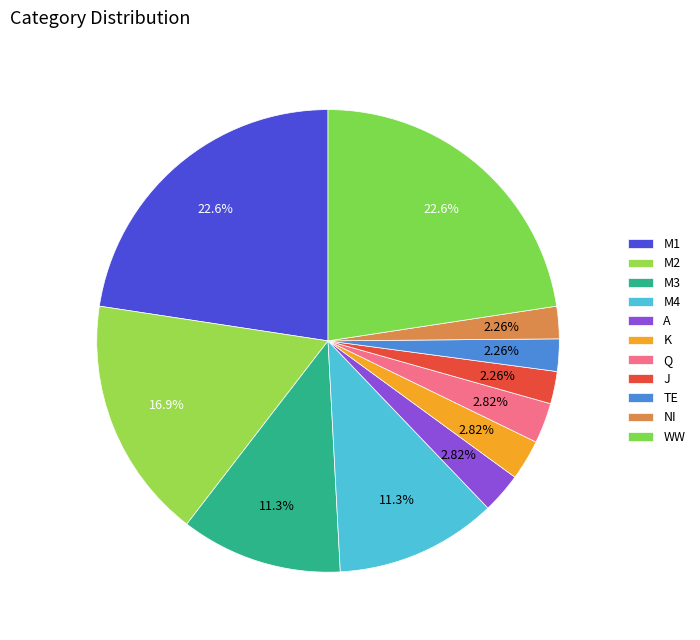

How many slices are in this pie chart?

11